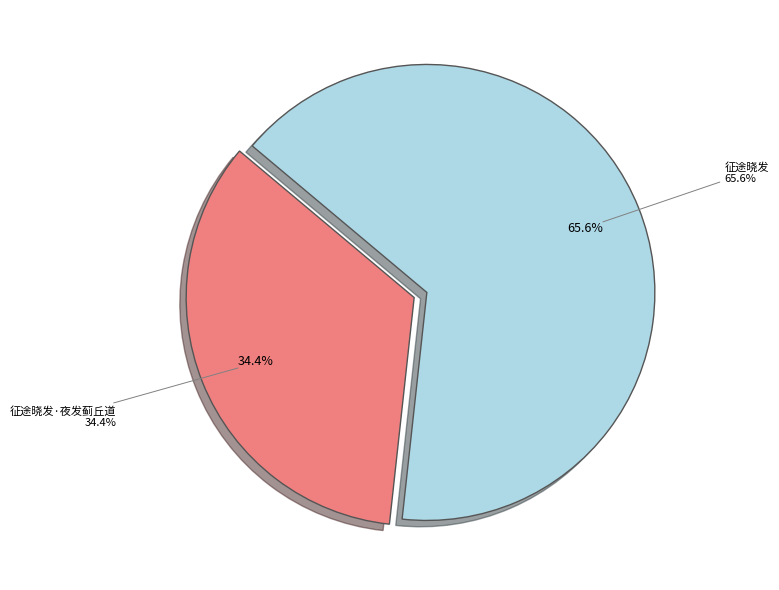

To the nearest percent, what is the difference between the largest and smallest slice percentages?

31%